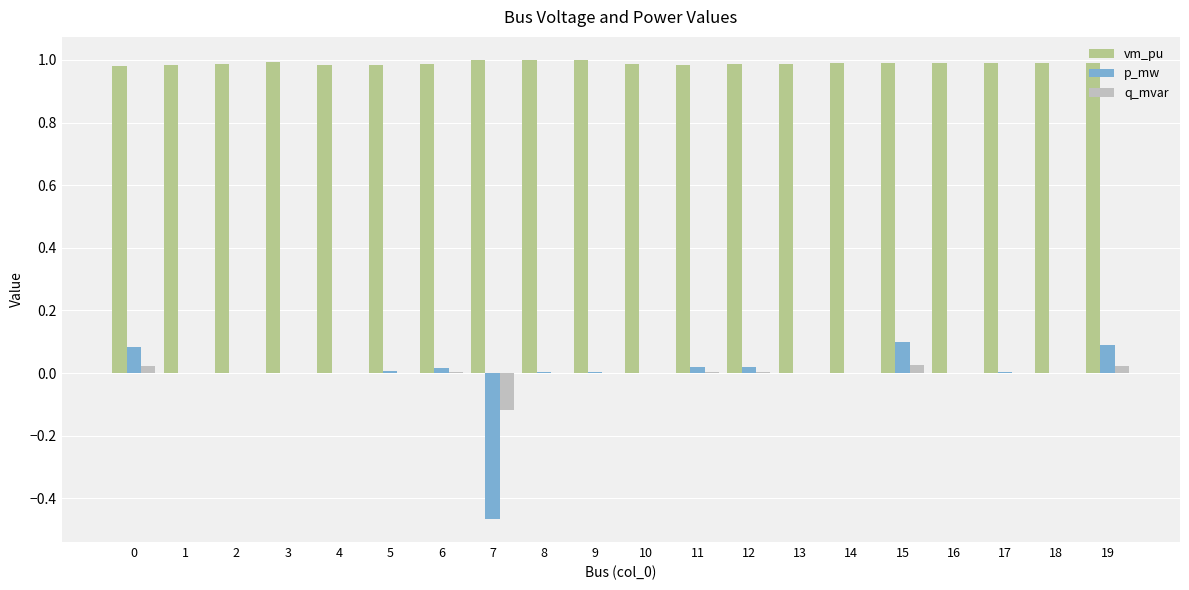

Is the value of q_mvar at 9 greater than the value of vm_pu at 10?

No